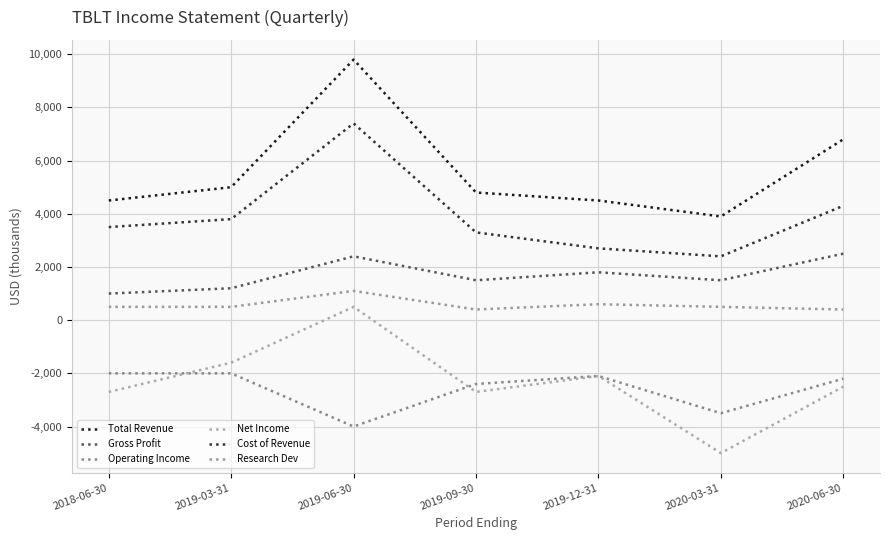

Rank the series by their maximum value, from lowest to highest.

Operating Income, Net Income, Research Dev, Gross Profit, Cost of Revenue, Total Revenue